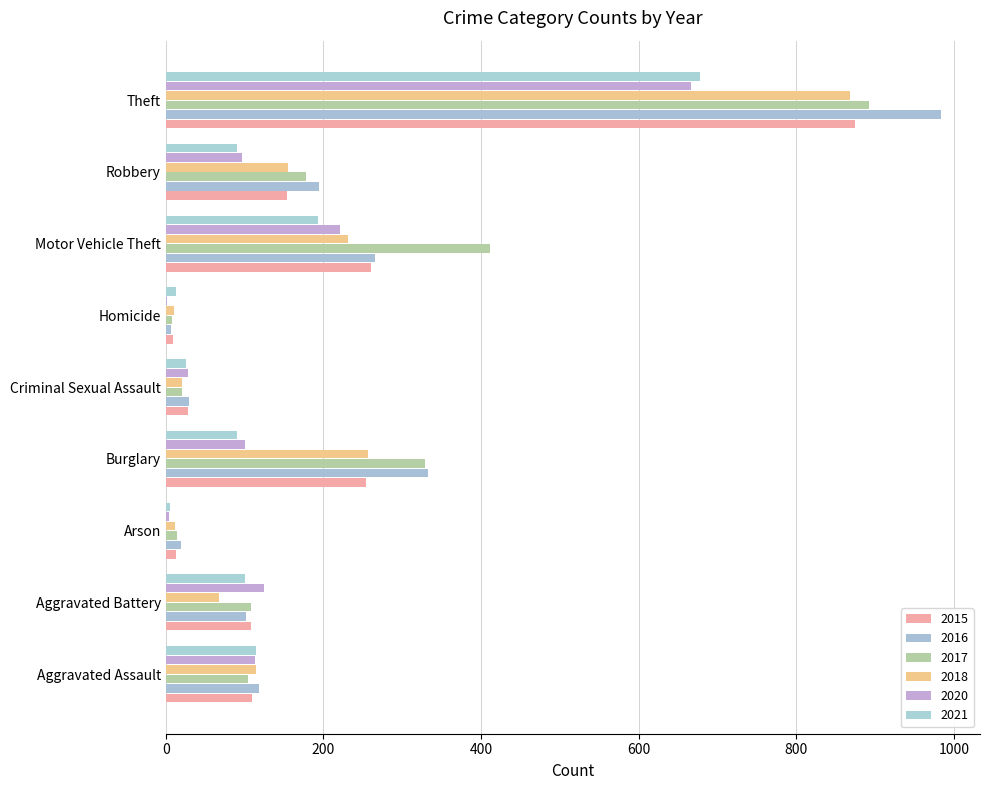

What is the total value across all series at Theft?

4962